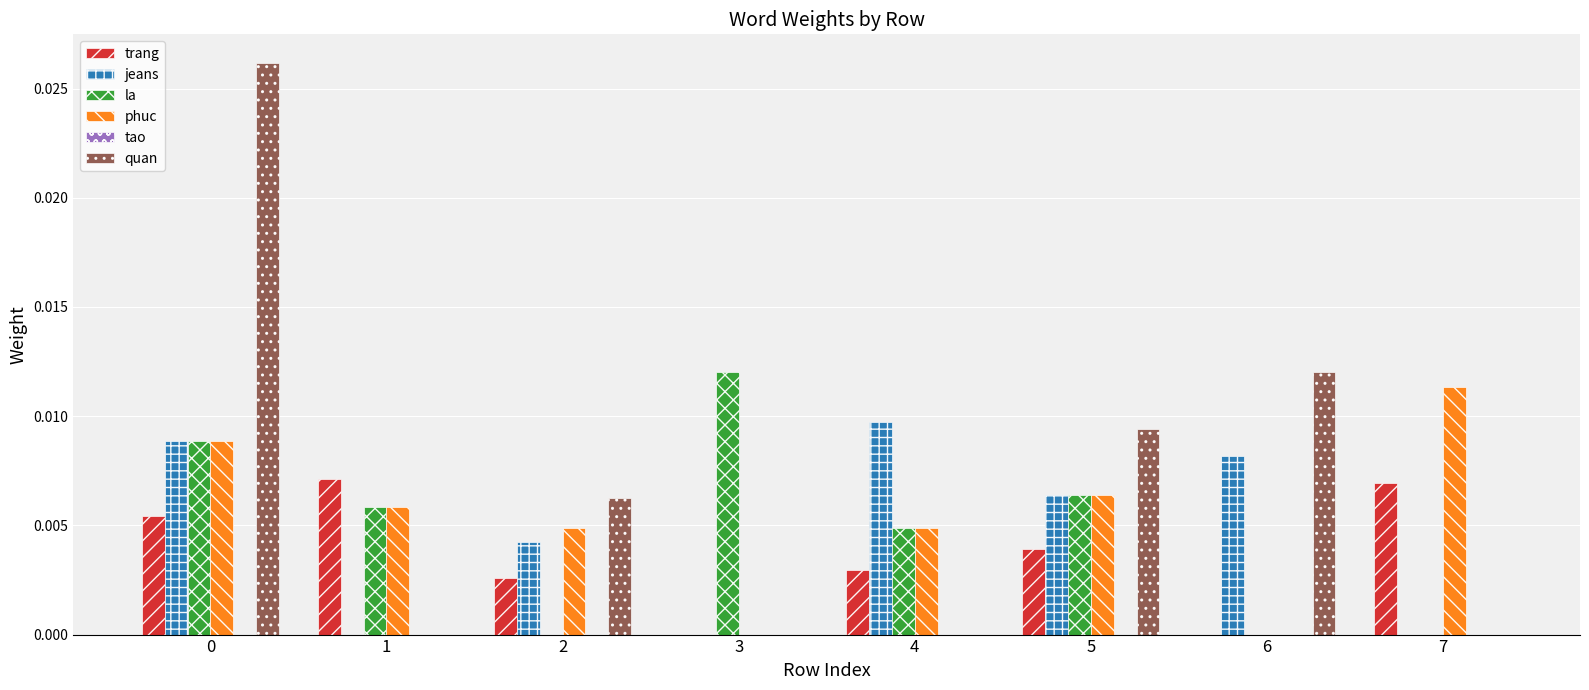

How many groups of bars are there?

8